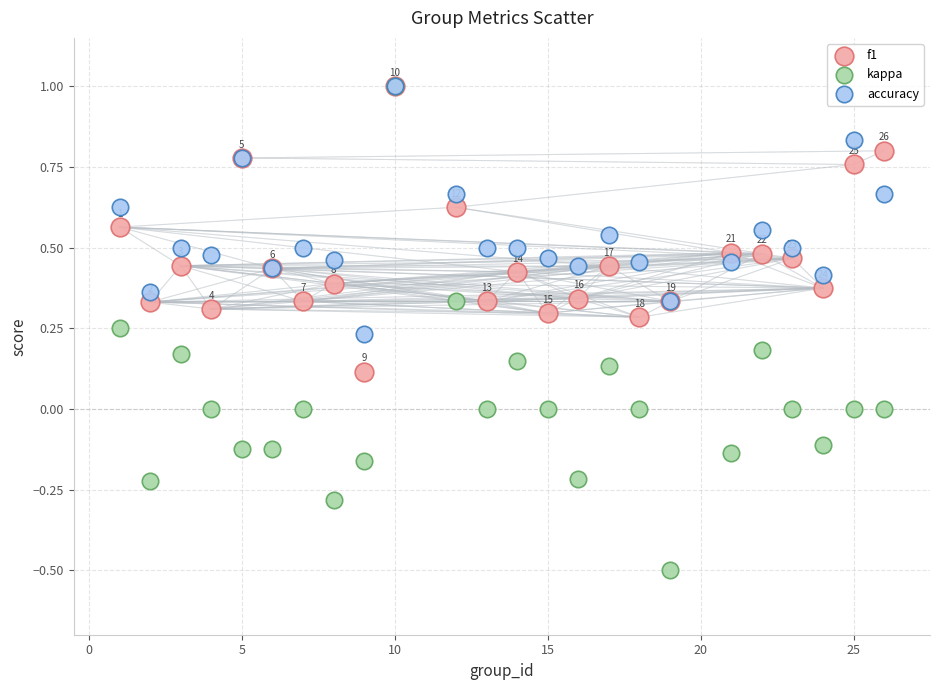

Which series contains the lowest Y value?

kappa